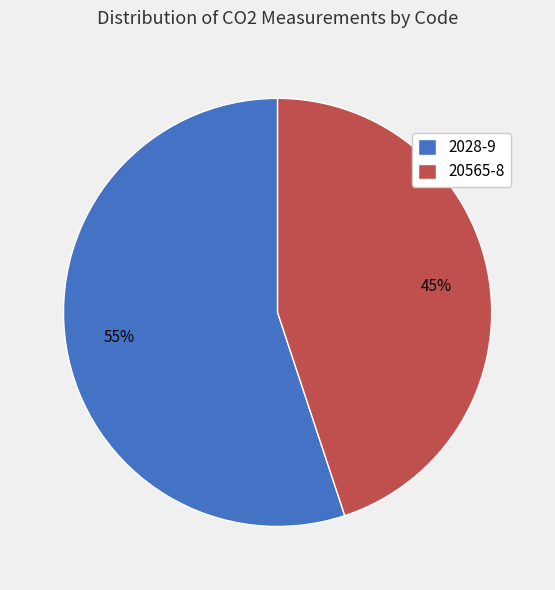

Approximately how many times larger is the value at 2028-9 compared to 20565-8?

1.2